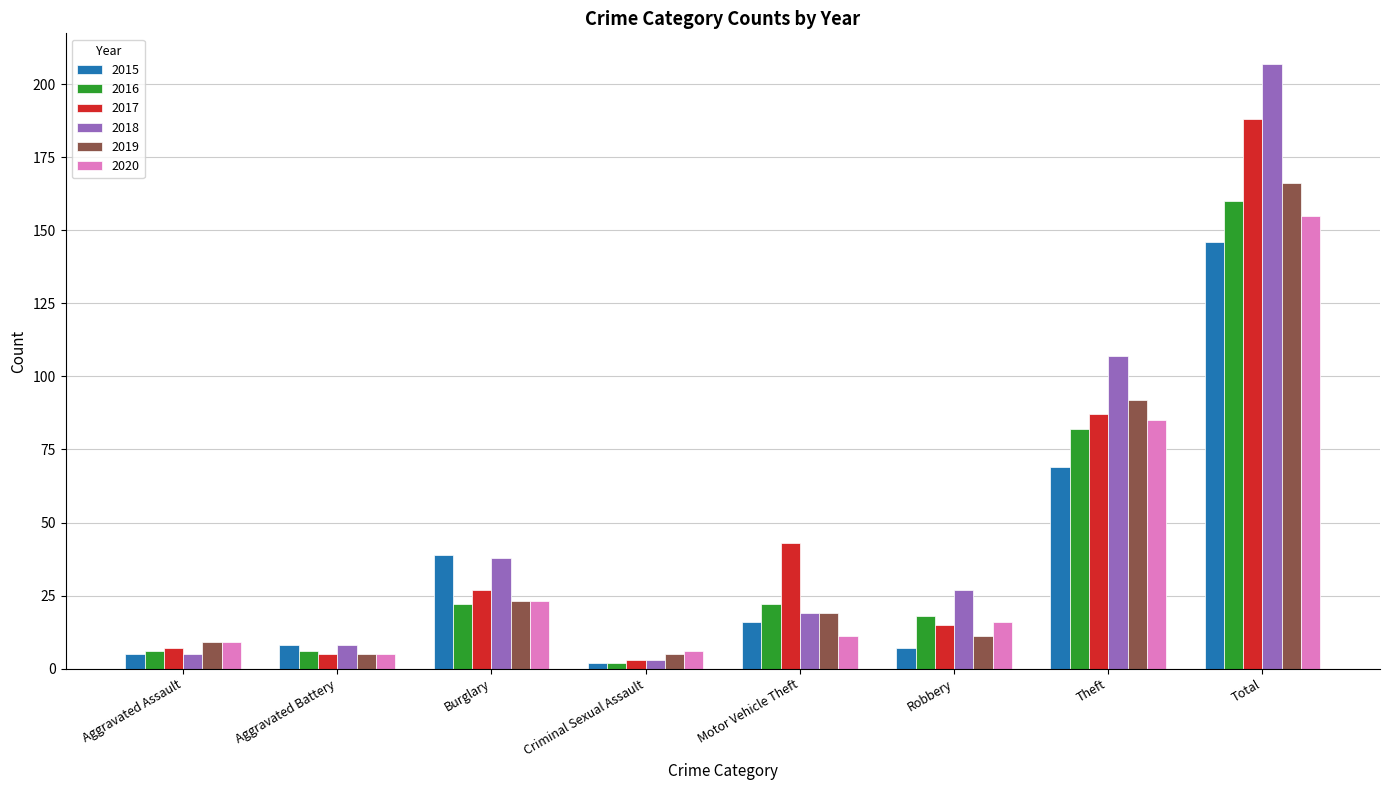

What is the average value of the 2018 series?

52